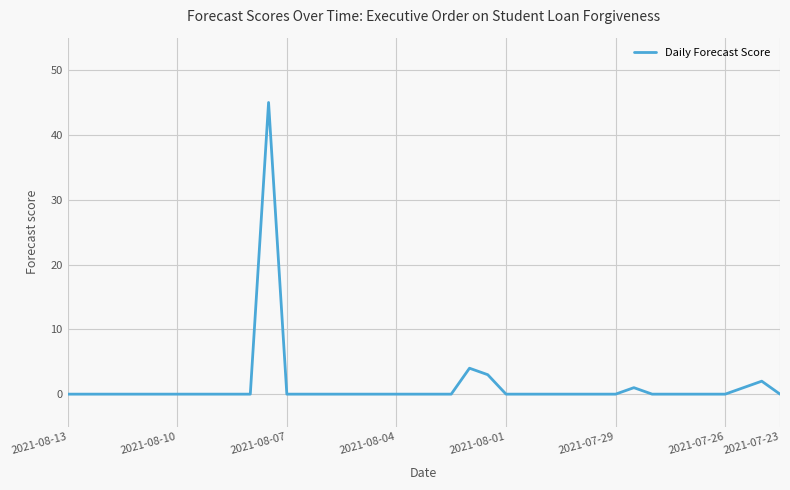

What is the greatest value displayed?

45